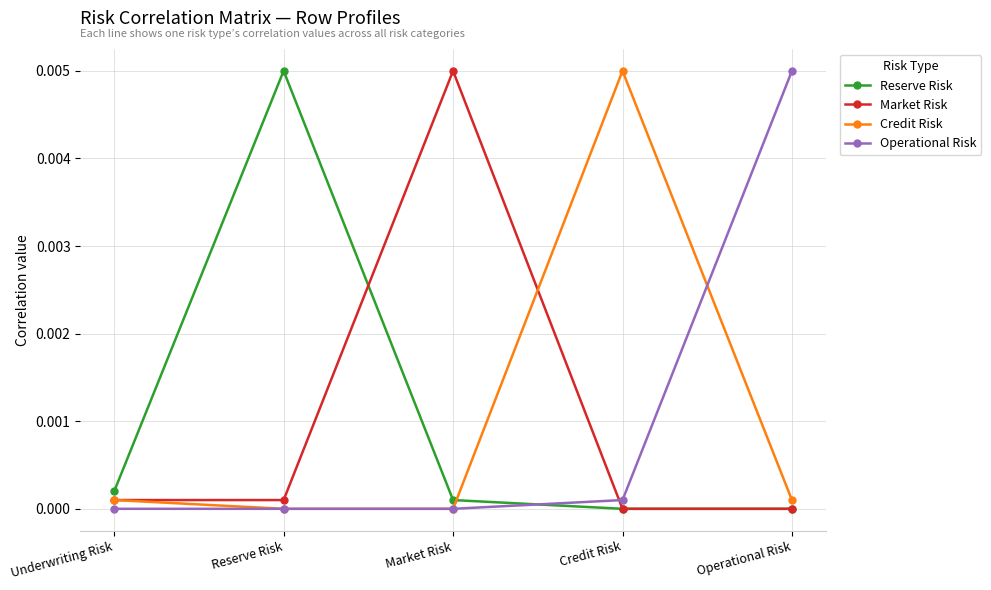

The Operational Risk series shows 0.0 at Underwriting Risk. True or false?

True